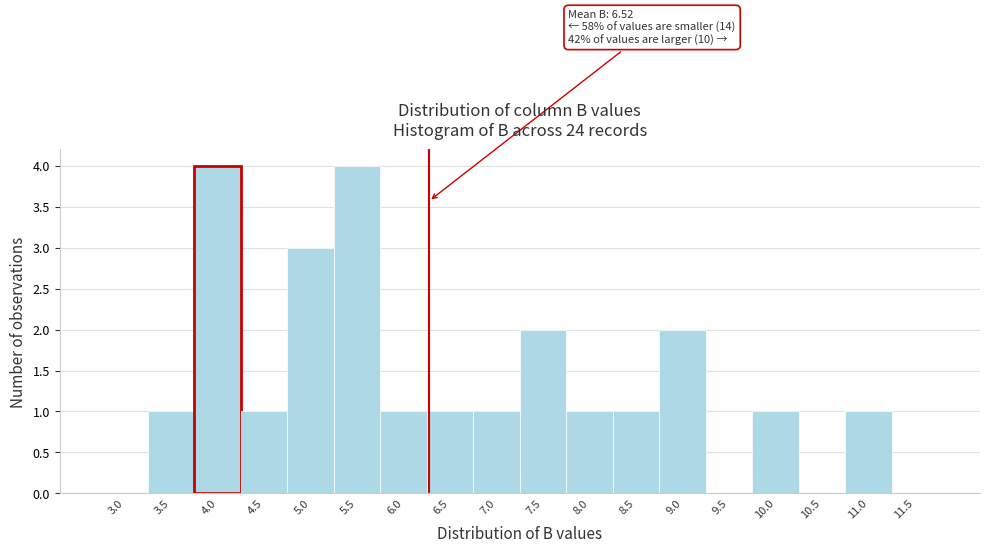

Reading left to right, transcribe all the data shown in this chart.

3.0=0	3.5=1	4.0=4	4.5=1	5.0=3	5.5=4	6.0=1	6.5=1	7.0=1	7.5=2	8.0=1	8.5=1	9.0=2	9.5=0	10.0=1	10.5=0	11.0=1	11.5=0